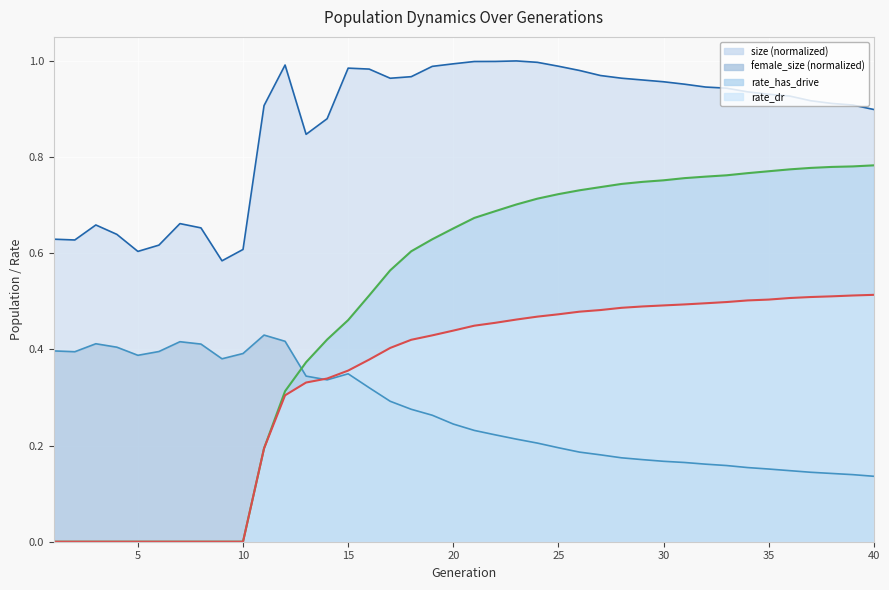

Is it true that size equals 1.6 at 21?

False